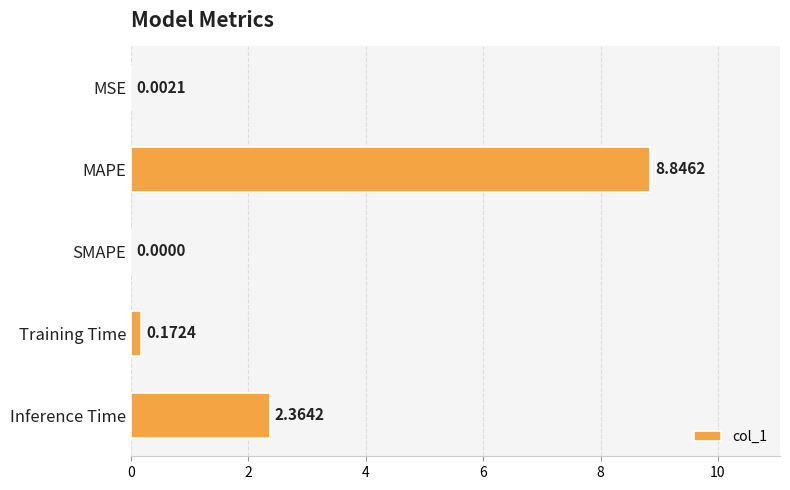

Which category has the highest value across all series?

MAPE